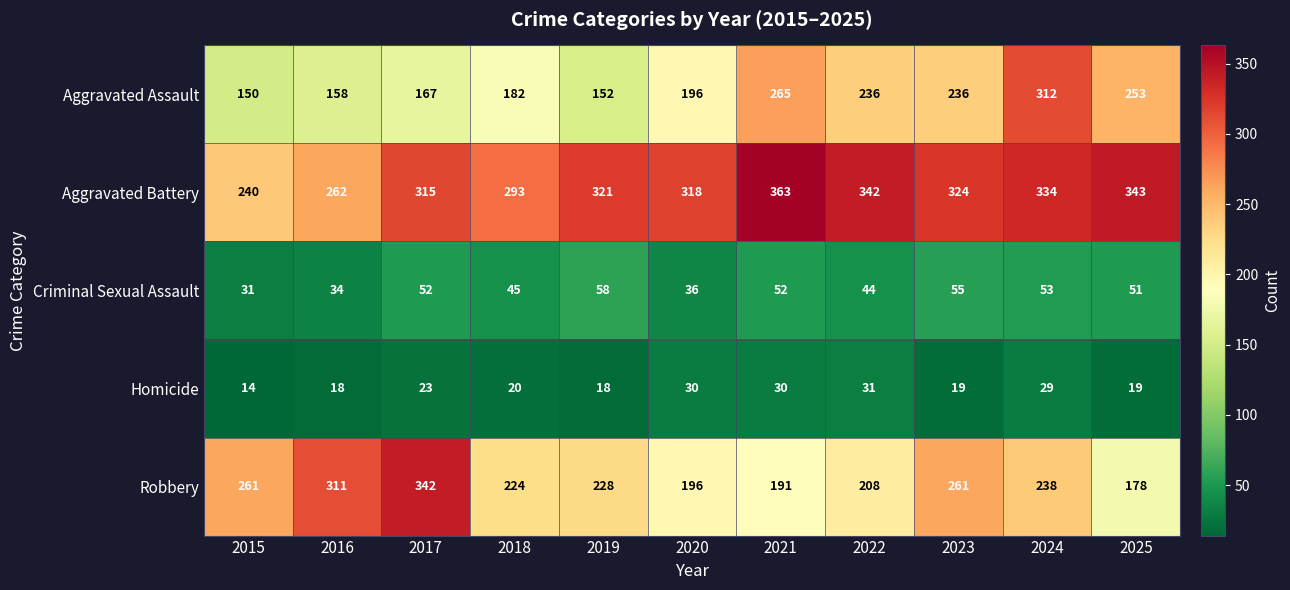

The Homicide series shows 18 at 2019. True or false?

True